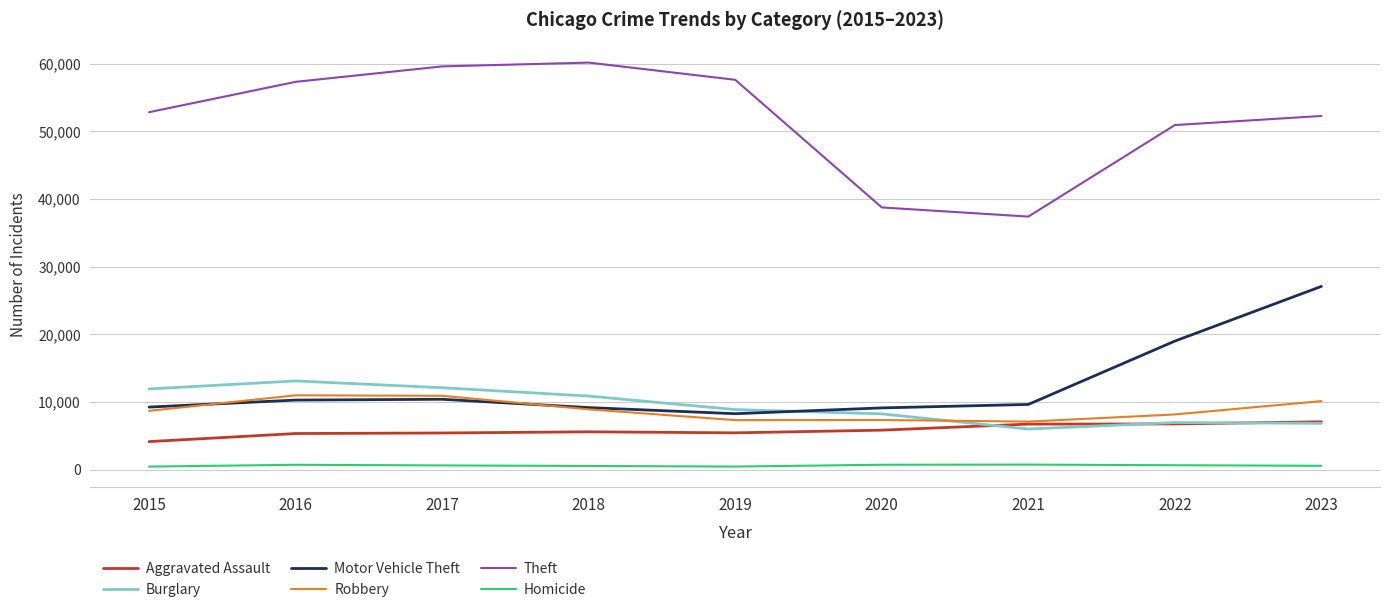

How many distinct data groups are displayed?

6